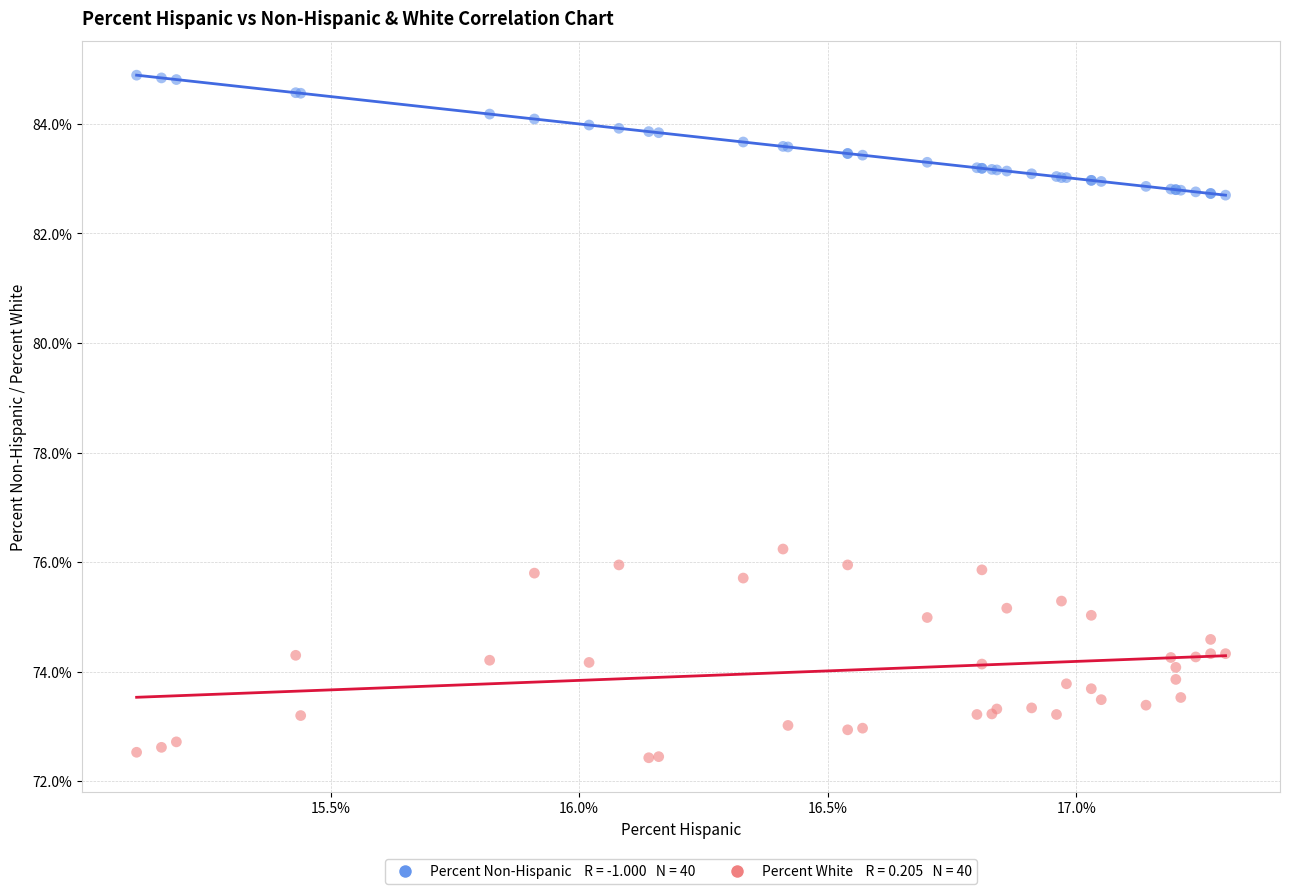

Across all series, what Y value is closest to 78?

76.2